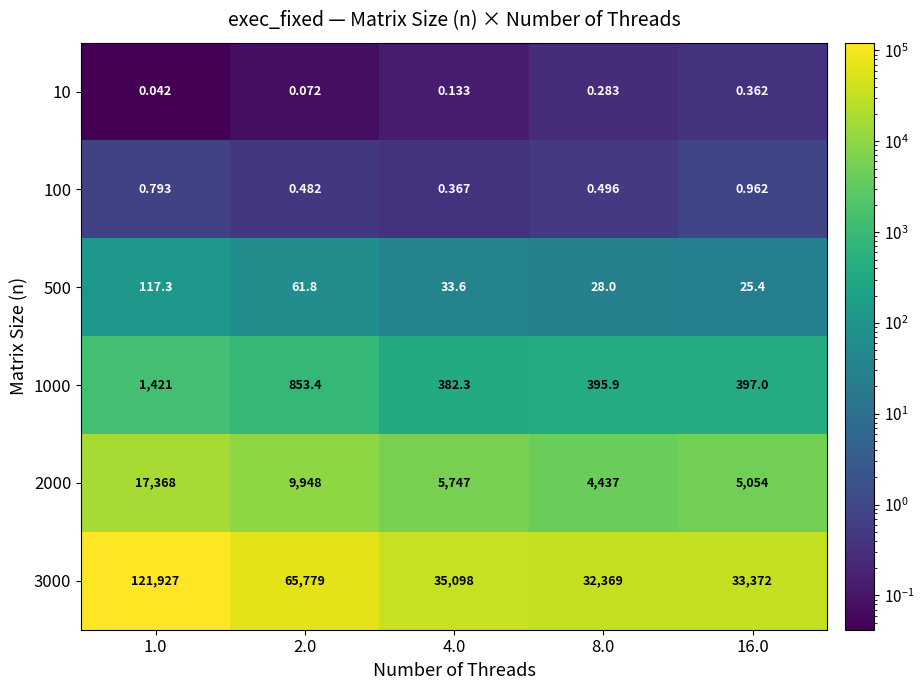

Is the value of 10 at 16.0 greater than the value of 100 at 2.0?

No